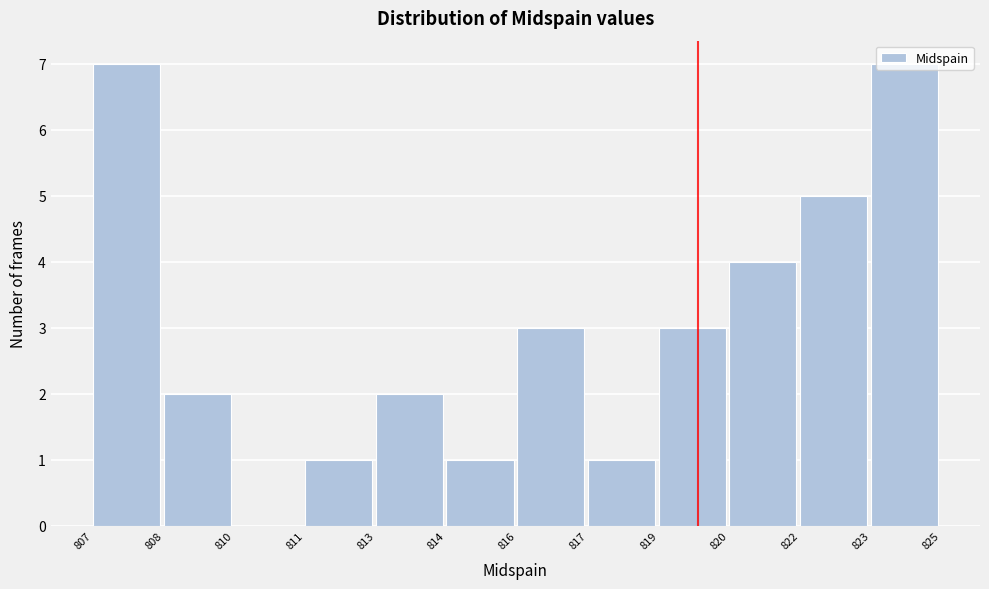

Approximately how many times larger is the value at 814 compared to 816?

0.3